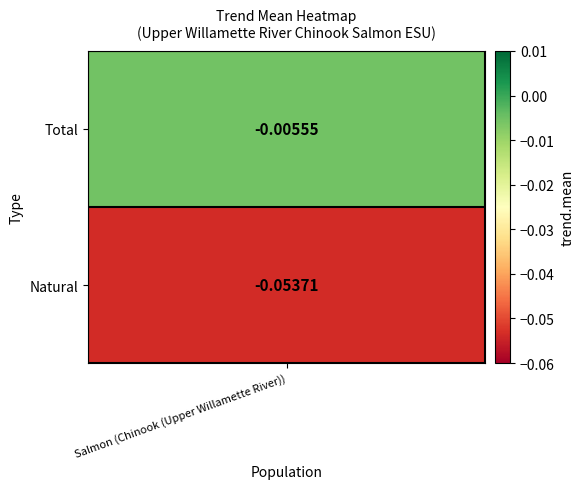

True or false: the data shows -0.0 at 1.

False